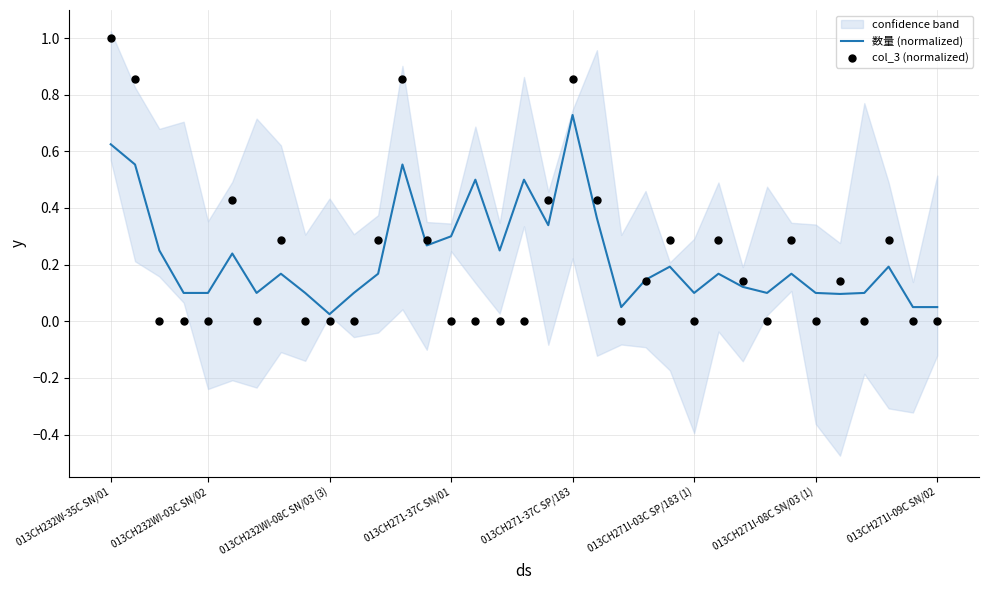

What are all the series names shown in the legend?

数量 (normalized), col_3 (normalized)